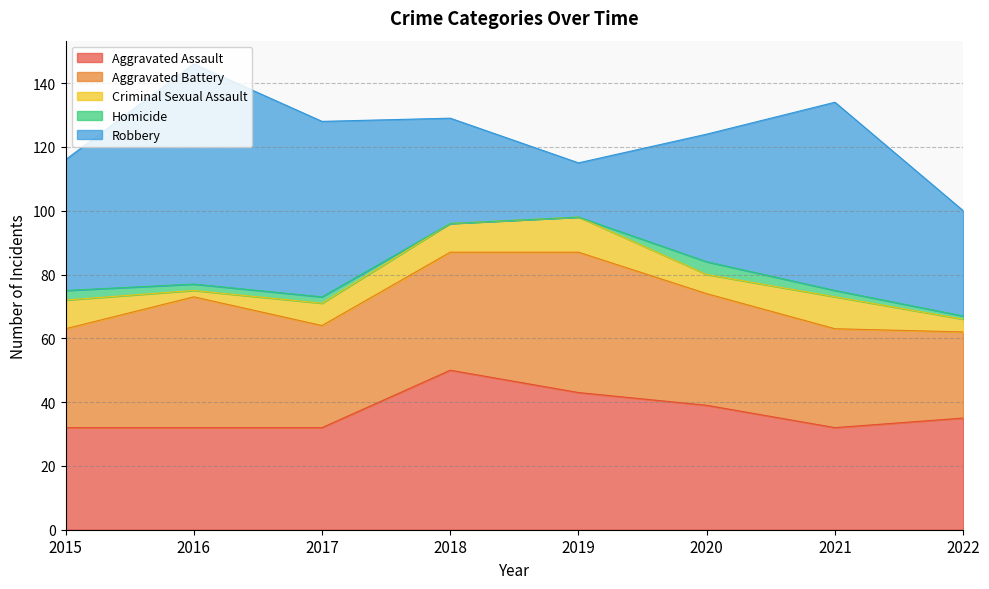

Reading right to left, what are all the values shown in this chart?

Aggravated Assault: 35	32	39	43	50	32	32	32
Aggravated Battery: 27	31	35	44	37	32	41	31
Criminal Sexual Assault: 4	10	6	11	9	7	2	9
Homicide: 1	2	4	0	0	2	2	3
Robbery: 33	59	40	17	33	55	69	41